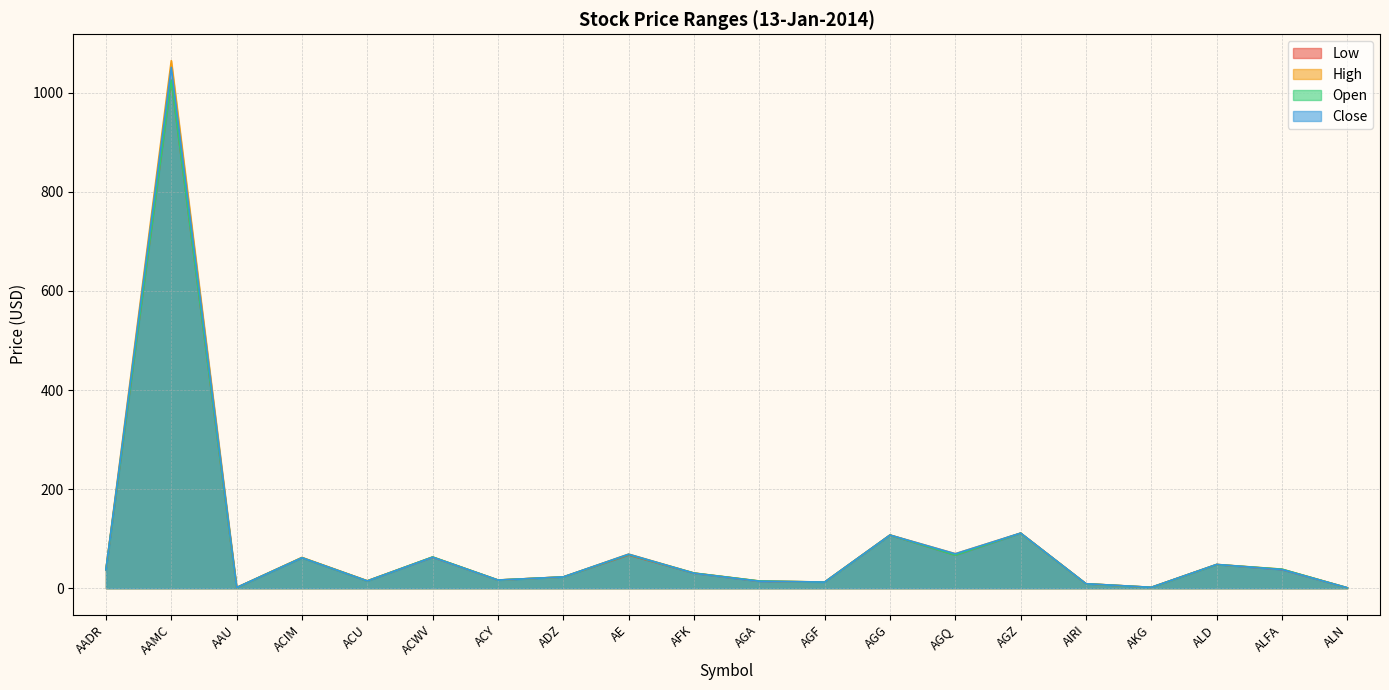

True or false: Open has a value of 169.7 at AGG.

False